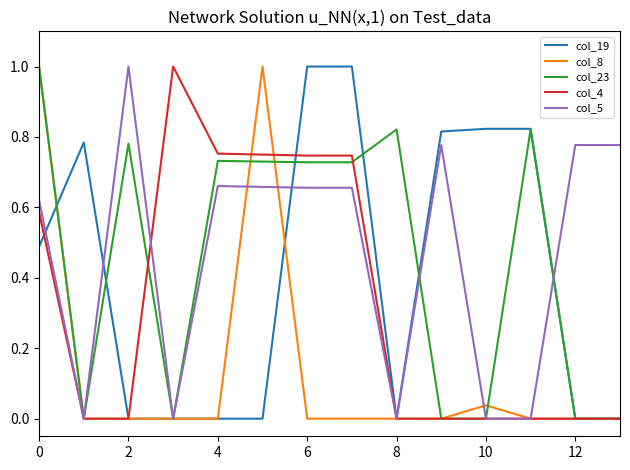

What is the maximum value for col_4?

1.0